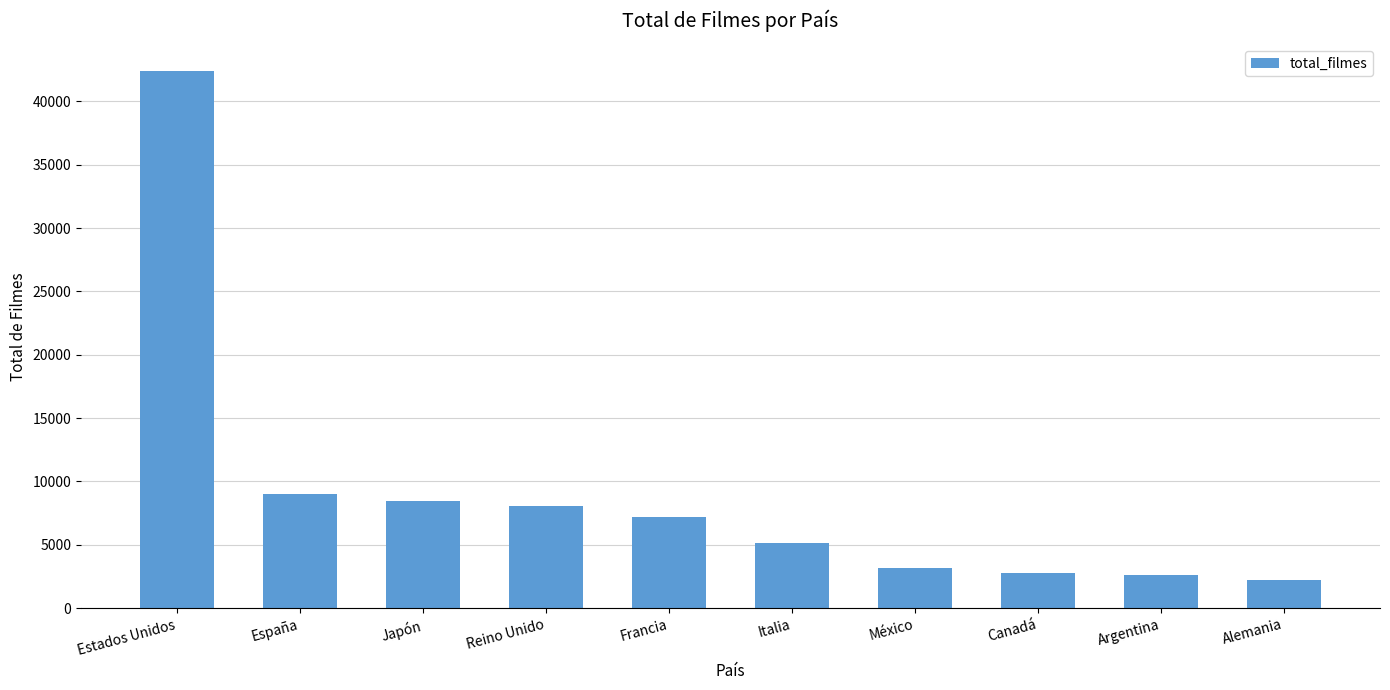

What is the ratio of the value at Japón to the value at Francia?

1.2